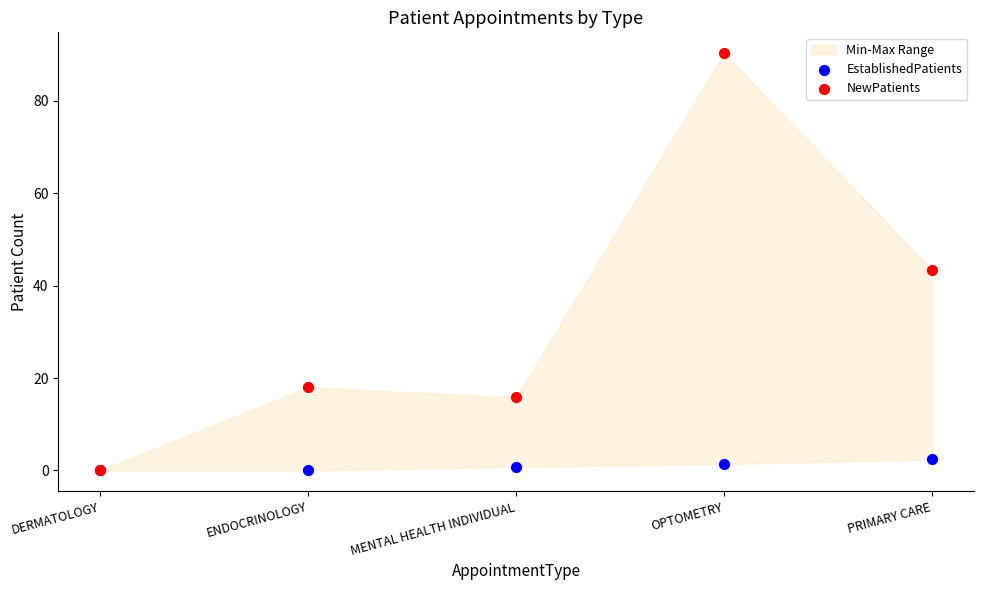

Which series has the largest Y range (max minus min)?

NewPatients